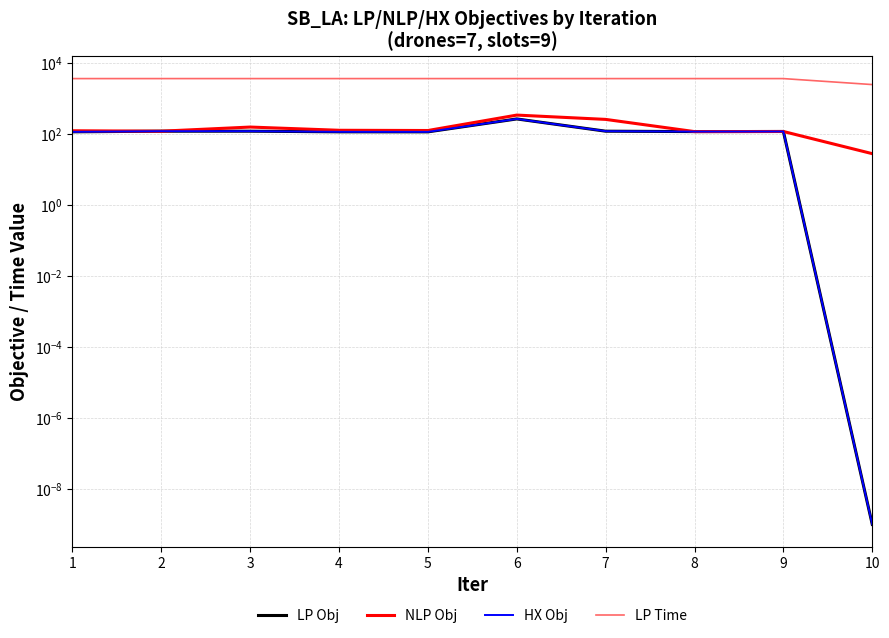

What is the highest value of the NLP Obj series?

337.8